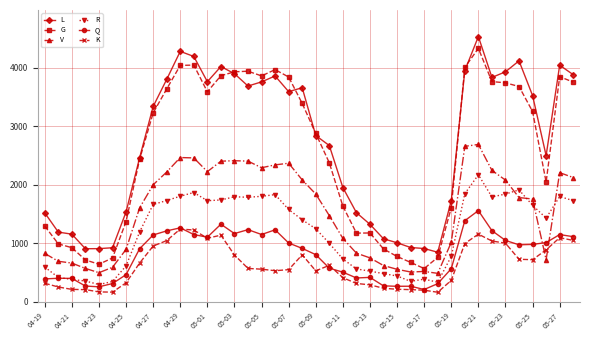

What is the minimum value shown in the chart?

166